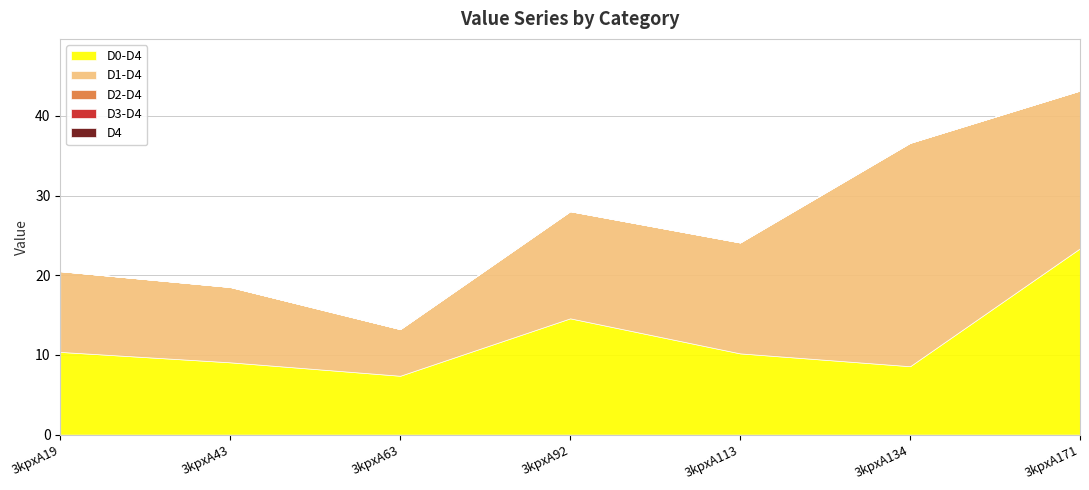

What is the value of the D1-D4 point at the 6th from the left?

28.0